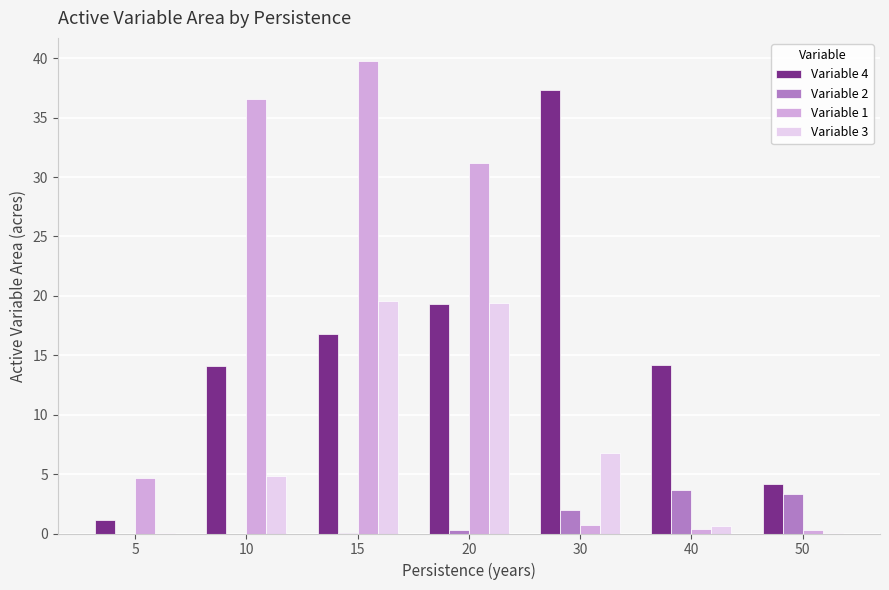

Is it true that Variable 4 equals 4.0 at 10?

False